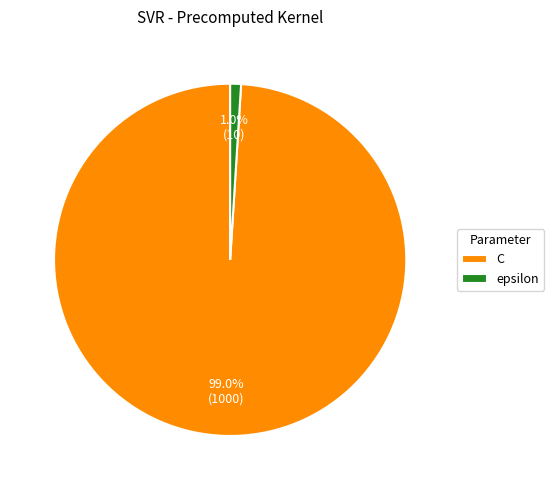

To the nearest percent, what is the average slice percentage?

50%